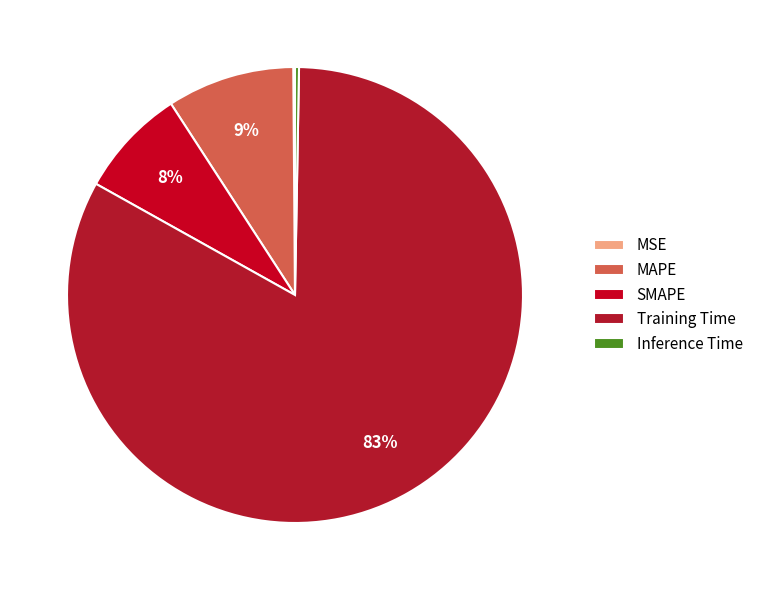

Does any single category account for the majority?

Yes